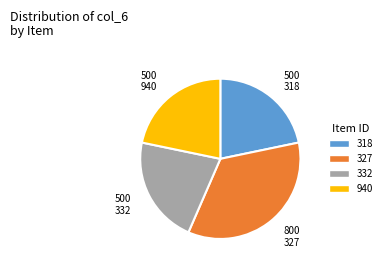

Is 940 the majority of the pie?

No